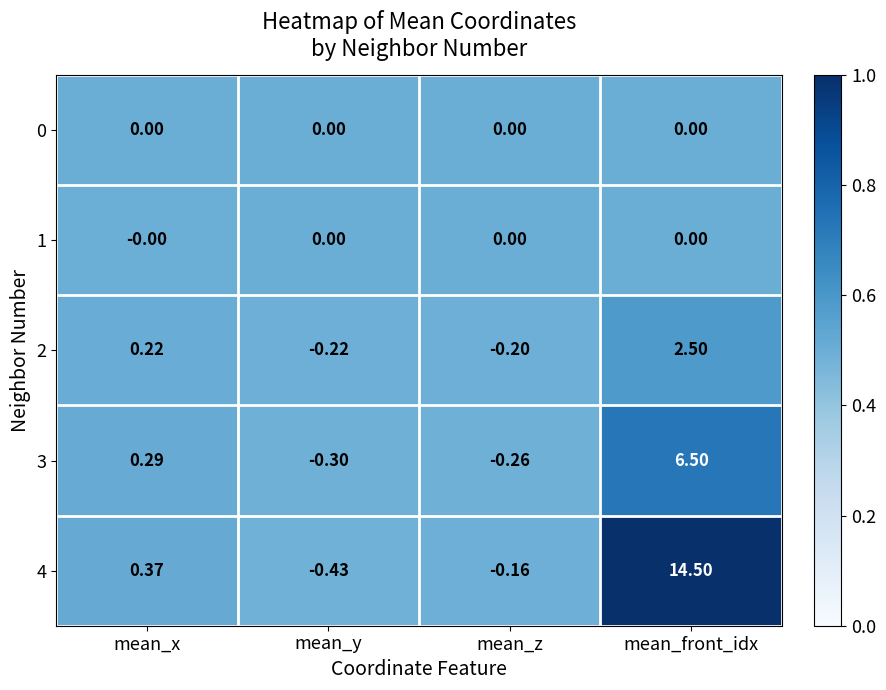

At which category is the sum across all series the highest?

mean_front_idx